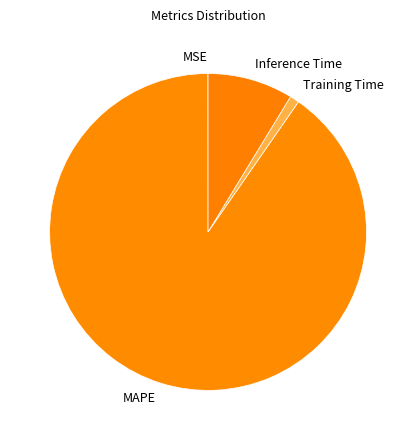

Is it true that MAPE is 85% of the pie?

False